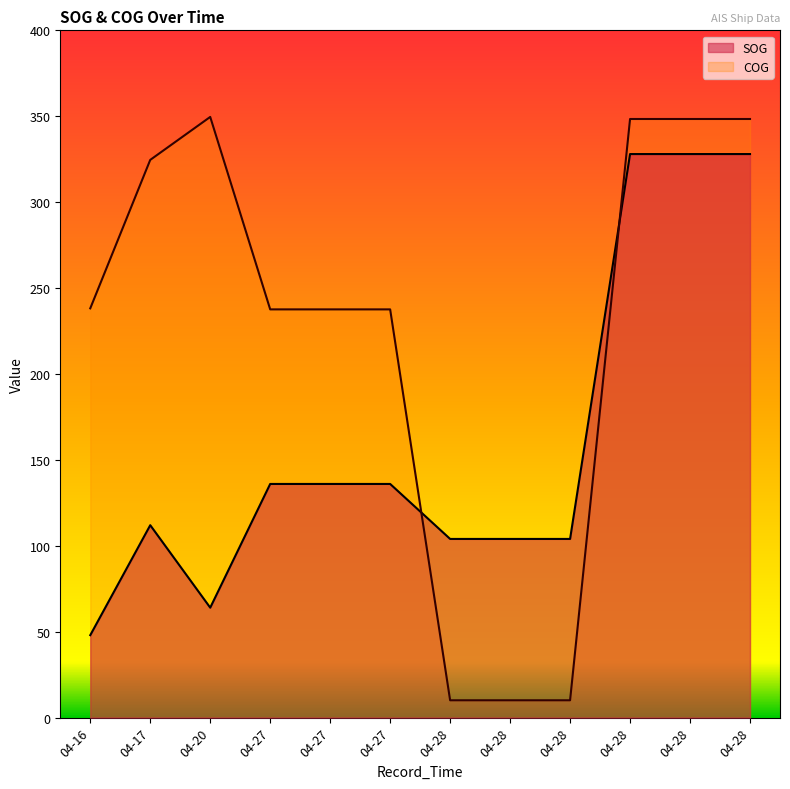

What are all the series names shown in the legend?

SOG, COG